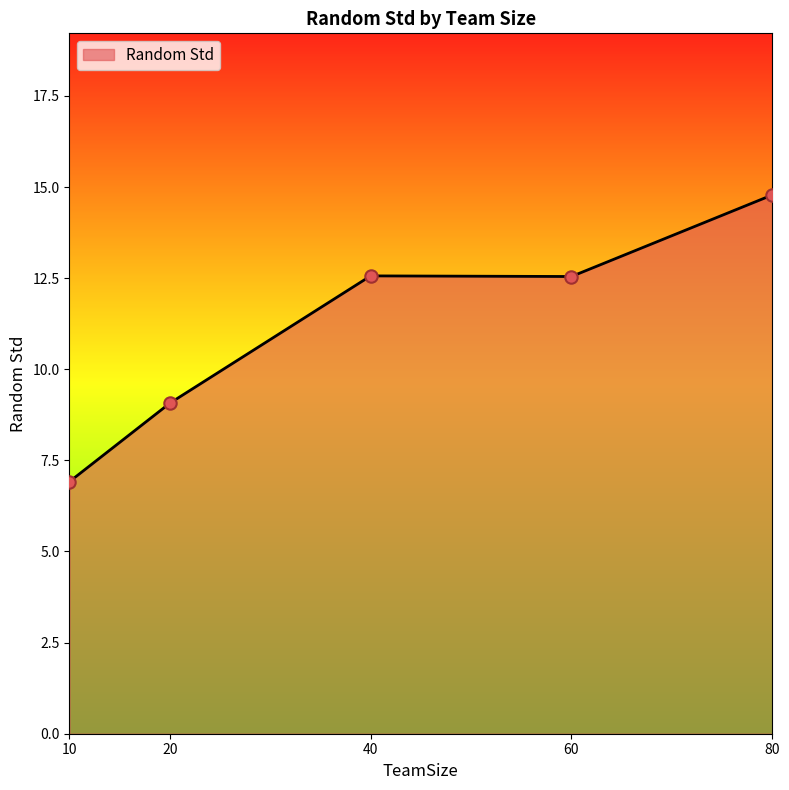

What is the change in value from 10 to 20?

+2.2